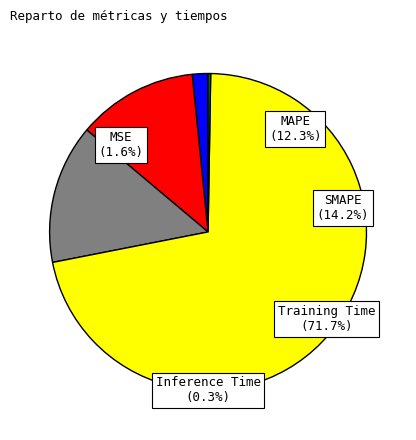

To the nearest percent, what percentage of the pie is SMAPE?

14%